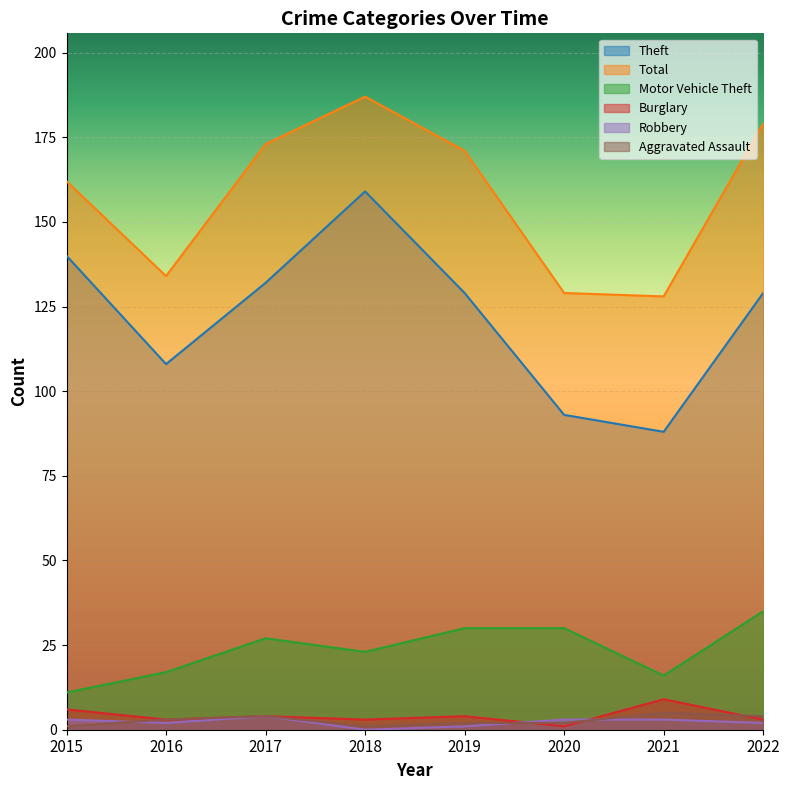

Read the Motor Vehicle Theft value at 2015, to the nearest 5.

10